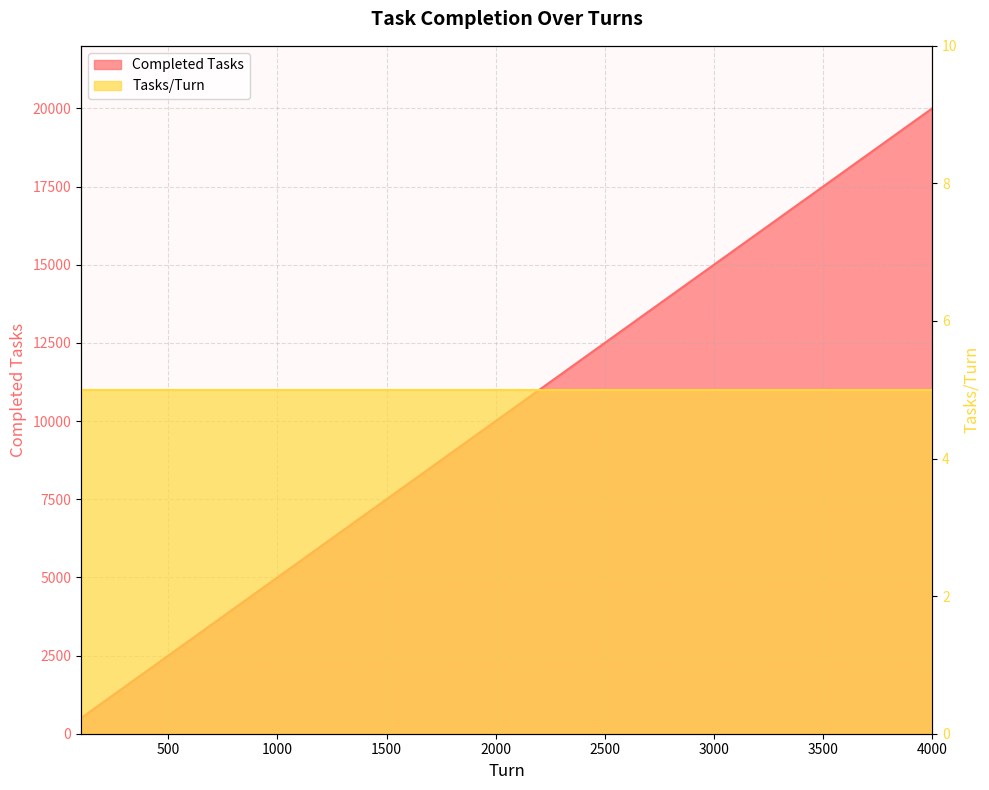

List the labels in order of value, smallest first.

100, 200, 300, 400, 500, 600, 700, 800, 900, 1000, 1100, 1200, 1300, 1400, 1500, 1600, 1700, 1800, 1900, 2000, 2100, 2200, 2300, 2400, 2500, 2600, 2700, 2800, 2900, 3000, 3100, 3200, 3300, 3400, 3500, 3600, 3700, 3800, 3900, 4000